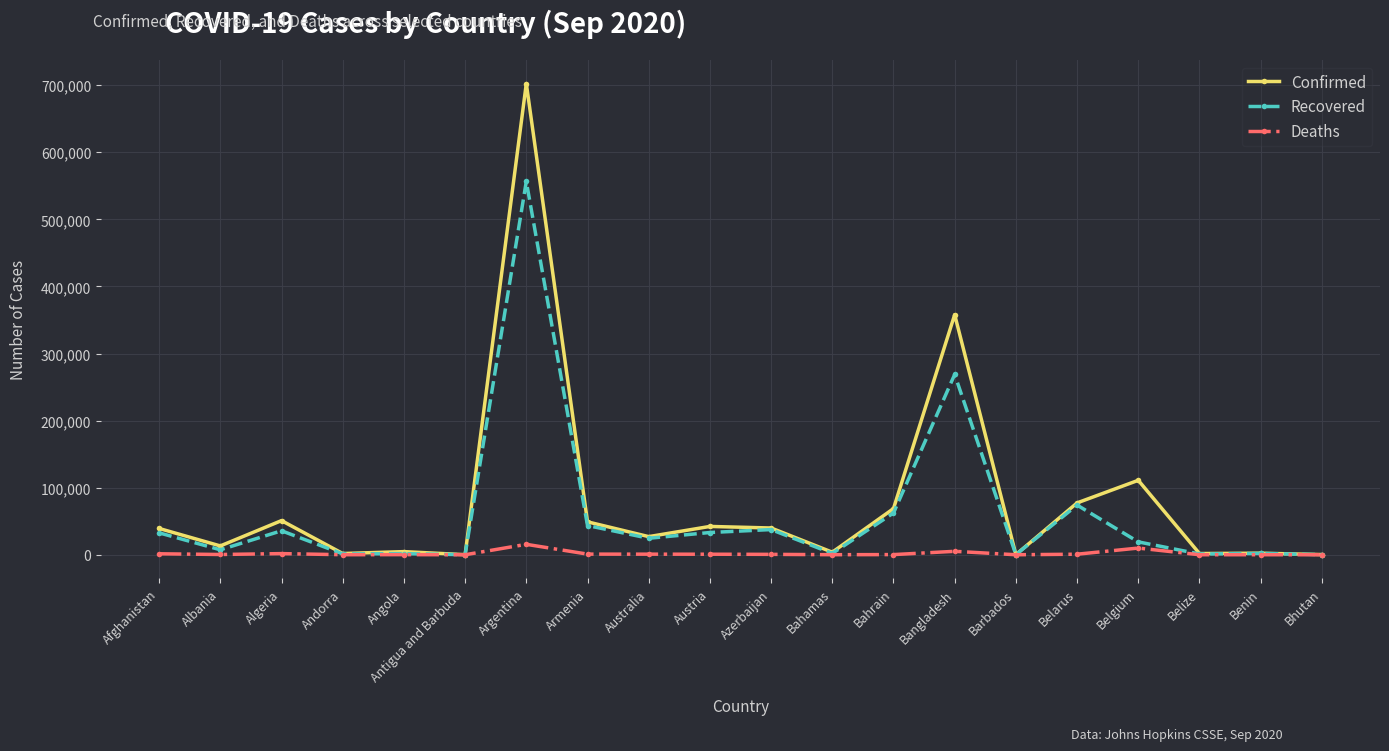

List the series in order of their peak value, lowest first.

Deaths, Recovered, Confirmed